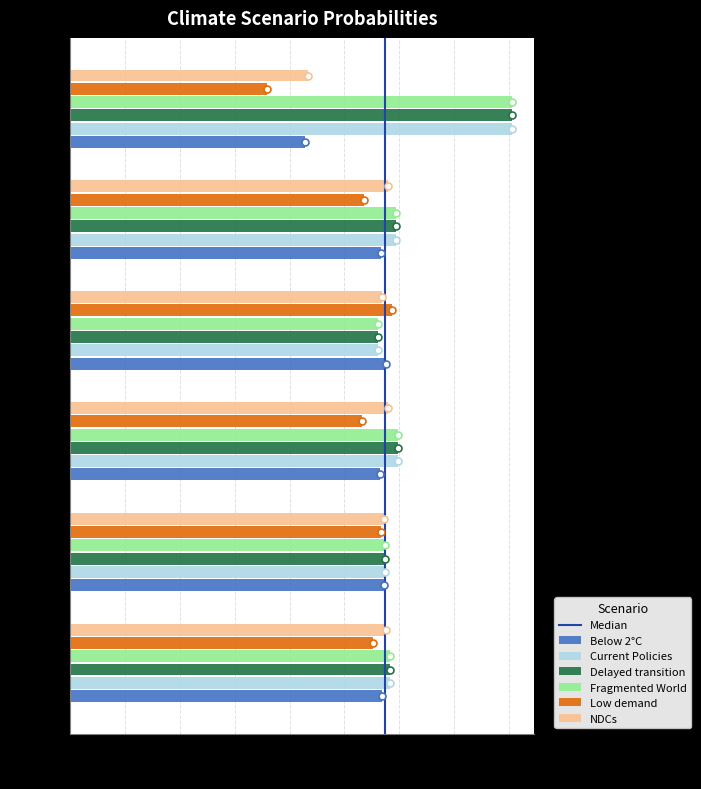

Which label corresponds to the smallest value in the chart?

2028